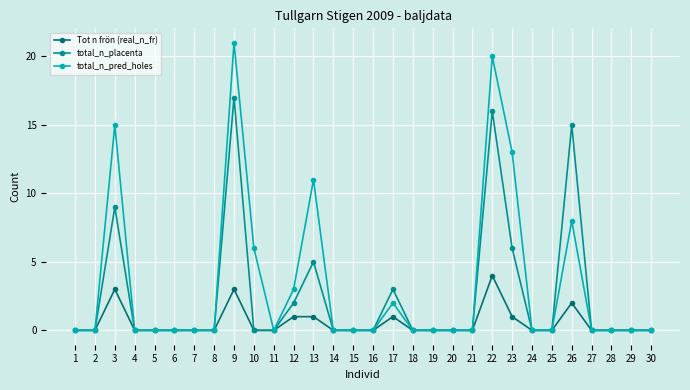

How many categories are shown in the chart?

30